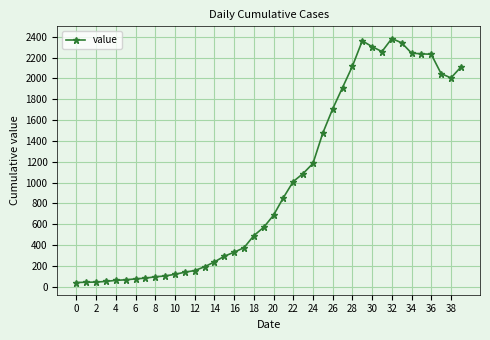

Count the number of data series in this chart.

1